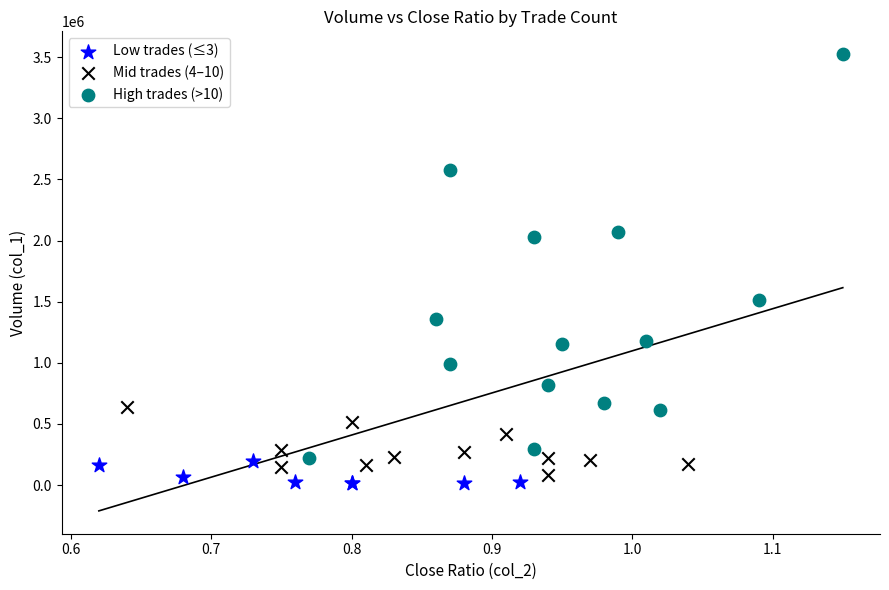

Which series reaches the maximum Y coordinate?

High trades (>10)